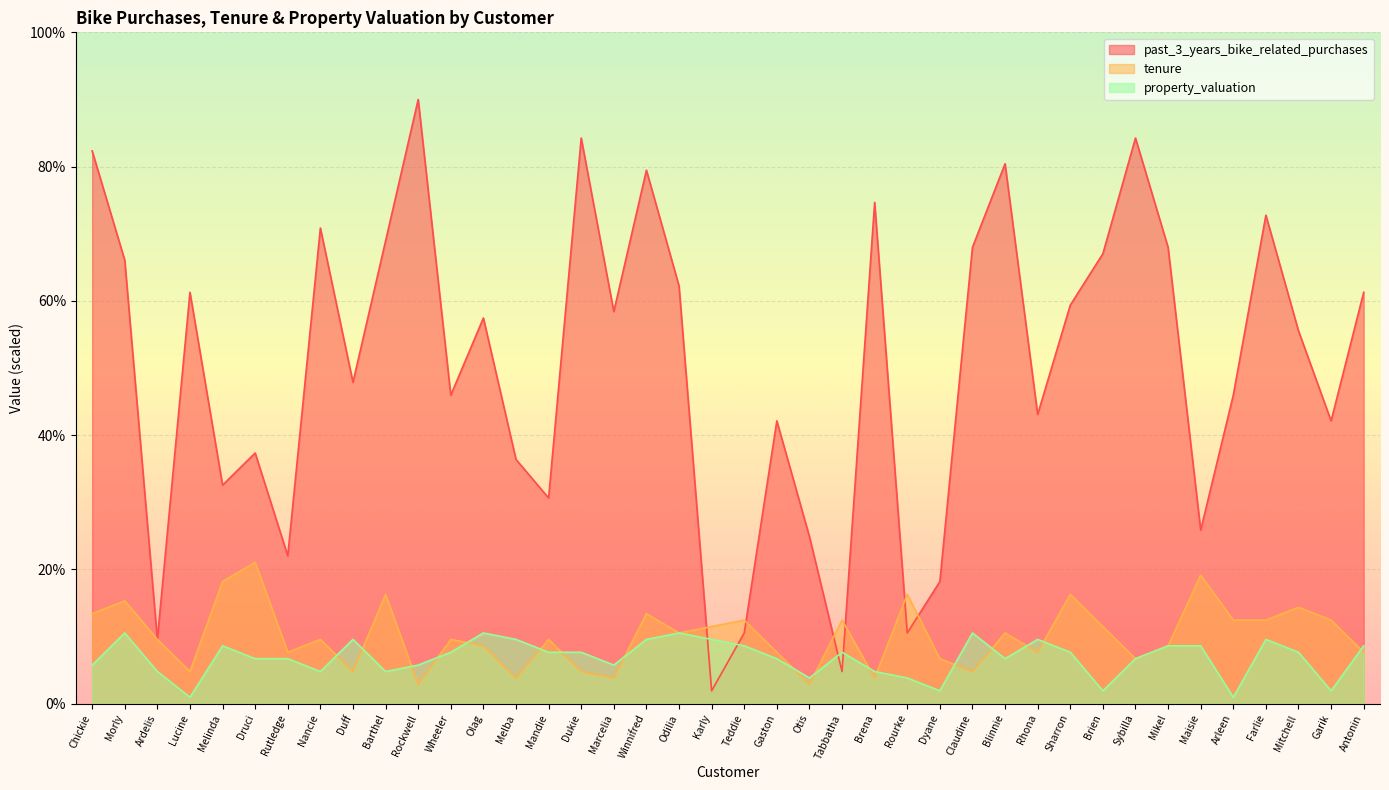

The past_3_years_bike_related_purchases series shows 50.8 at Winnifred. True or false?

False